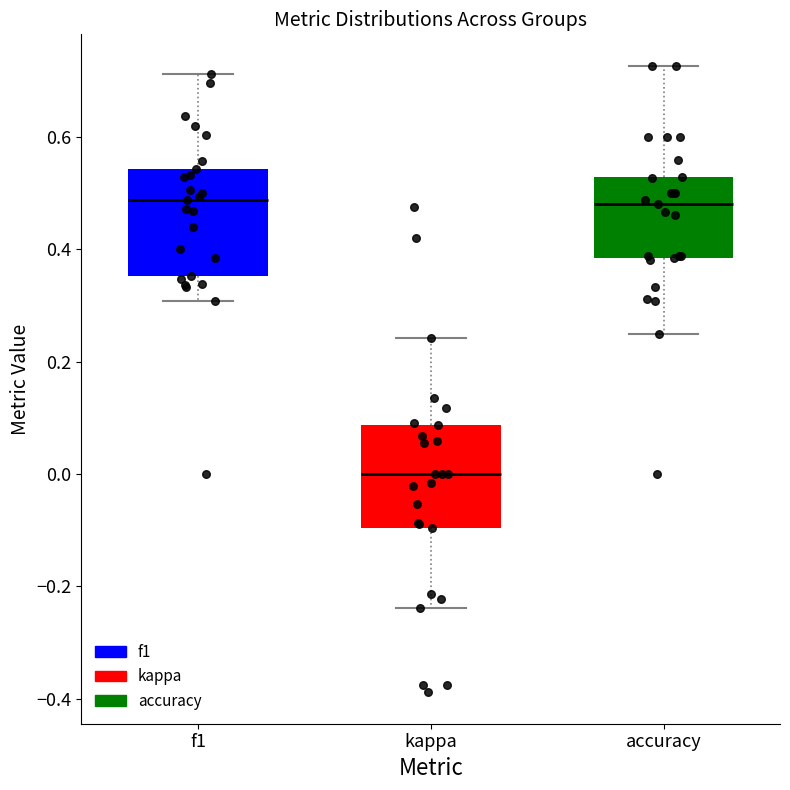

Where does the median line of the box for accuracy sit on the y-axis? The values are not printed on the chart, so give them approximately, as read against the axis.

0.48